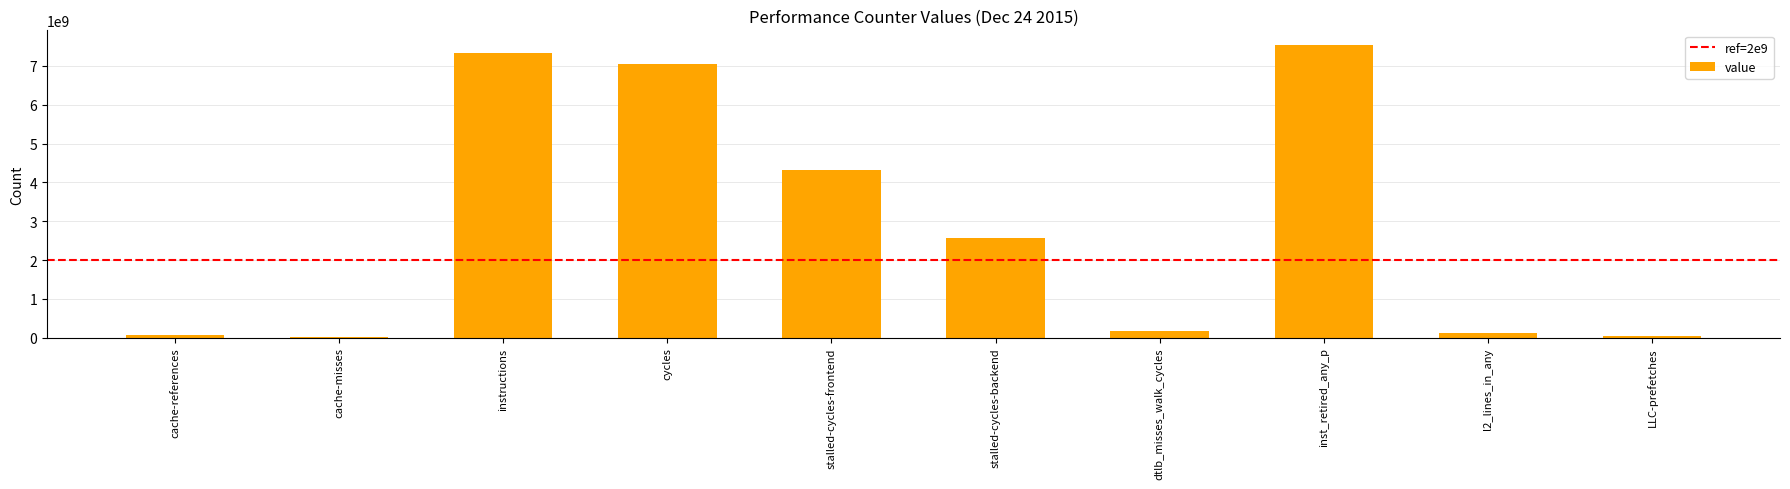

What is the approximate value at instructions?

7342827890